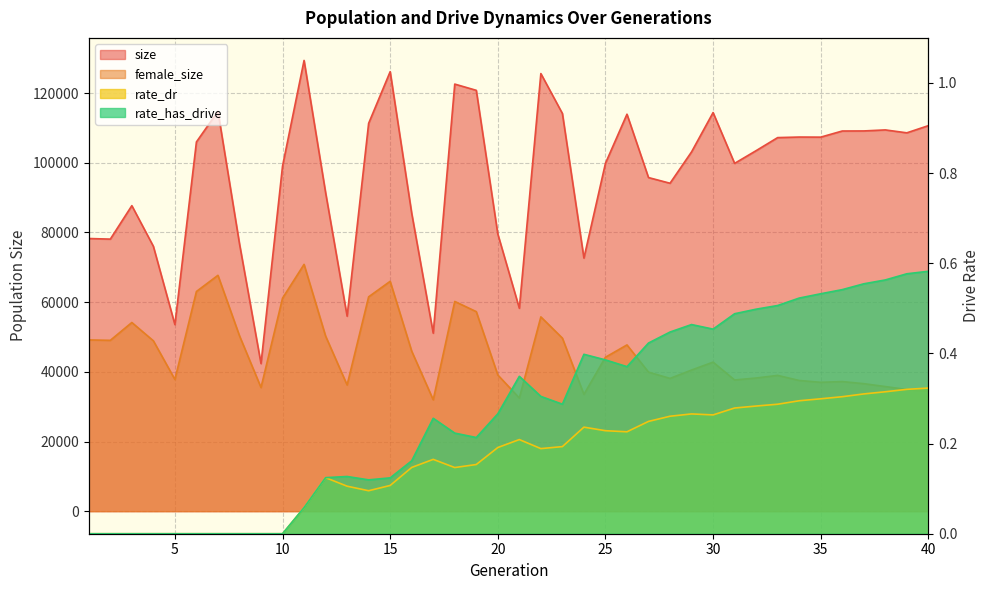

Is the value of size at 14 greater than the value of rate_has_drive at 34?

Yes